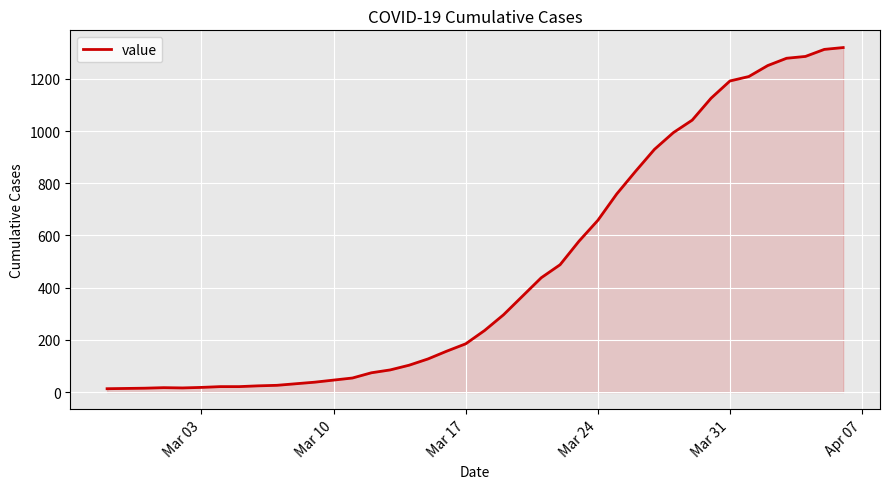

What is the greatest value displayed?

1320